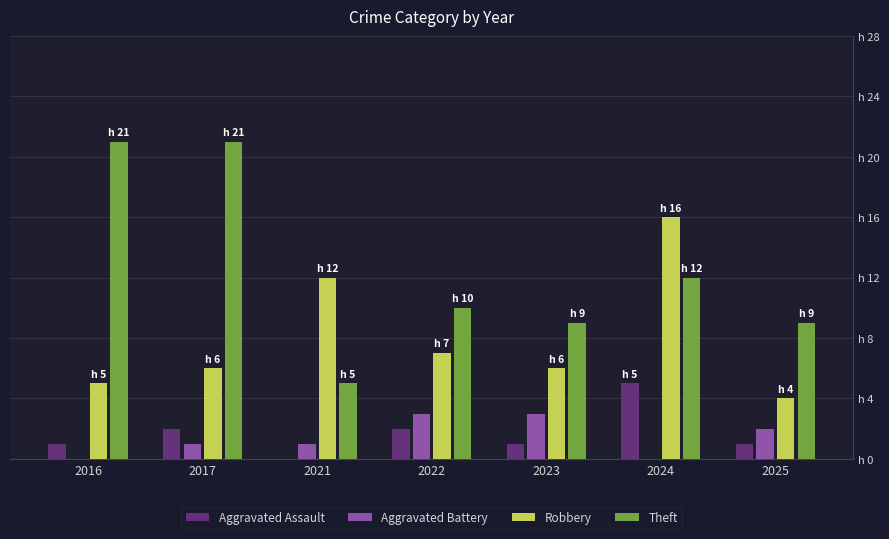

At how many categories does at least one series exceed 16?

2